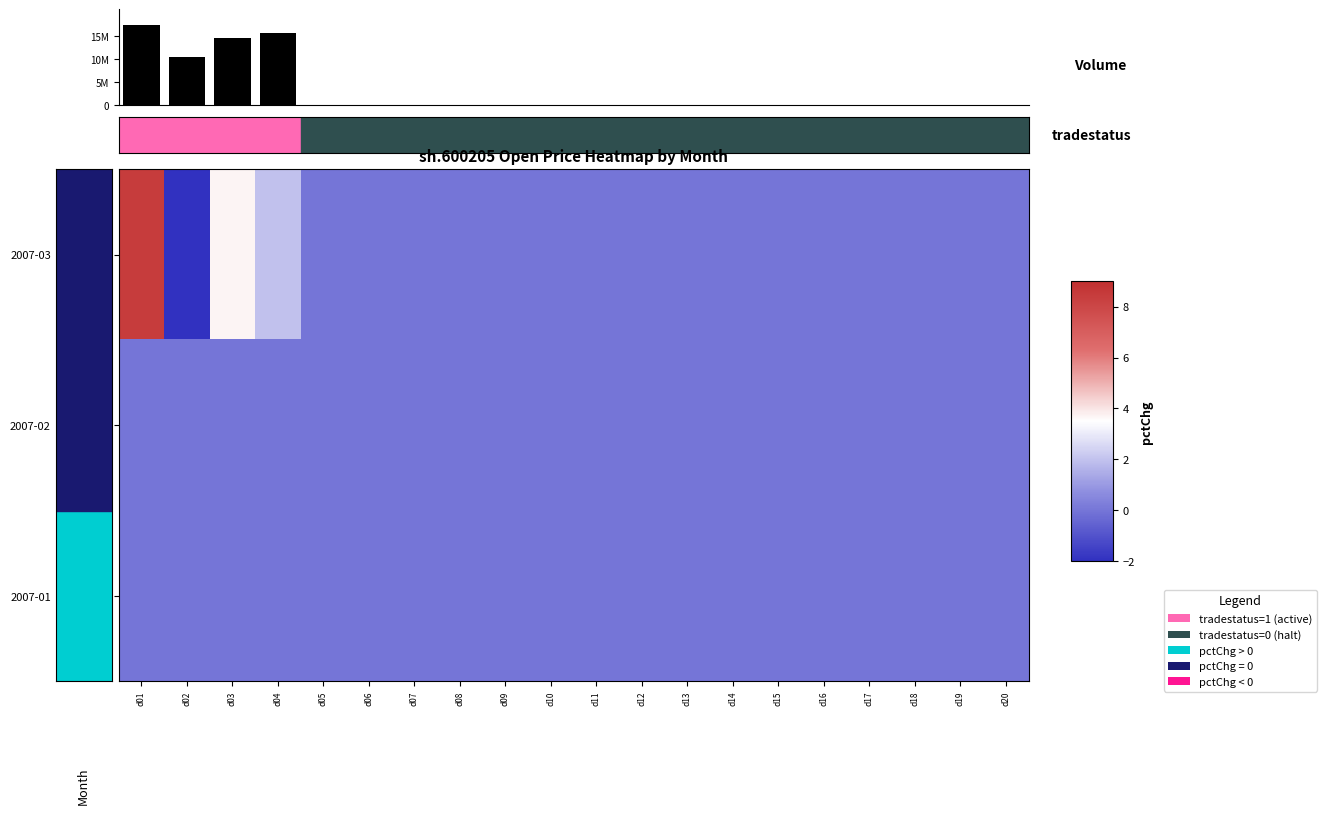

Which series has the largest range (max minus min)?

volume